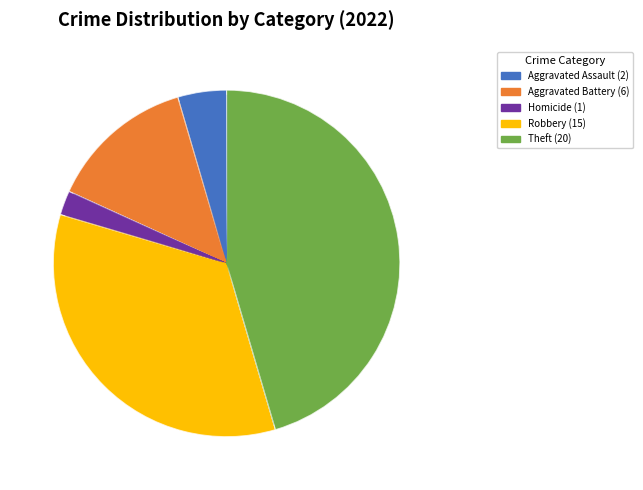

To the nearest percent, what portion does Theft represent?

45%